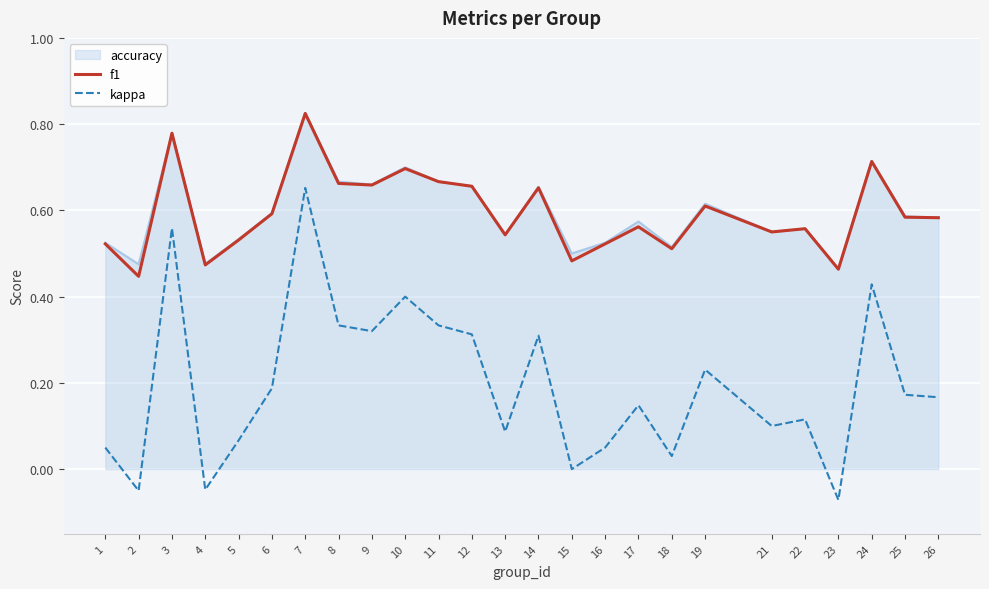

How many lines are shown in the chart?

3